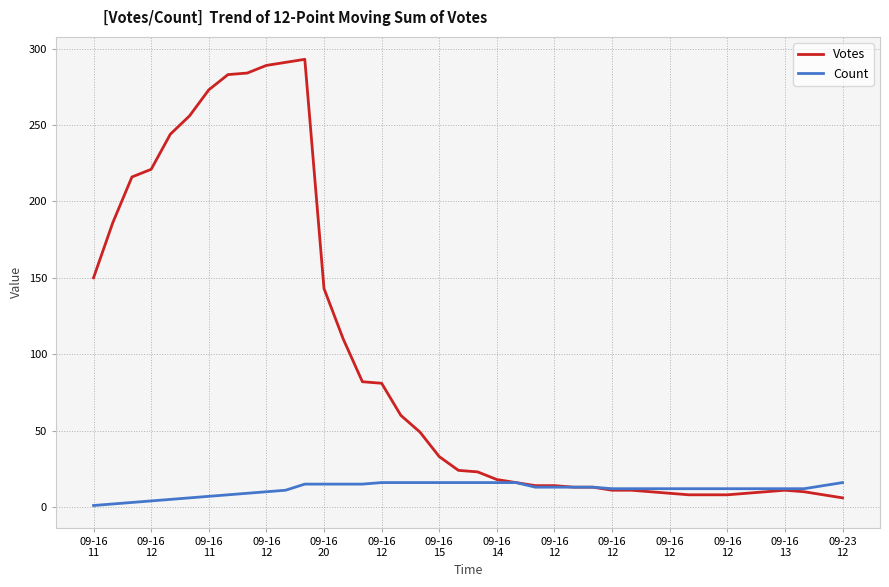

Count the number of categories in the chart.

40